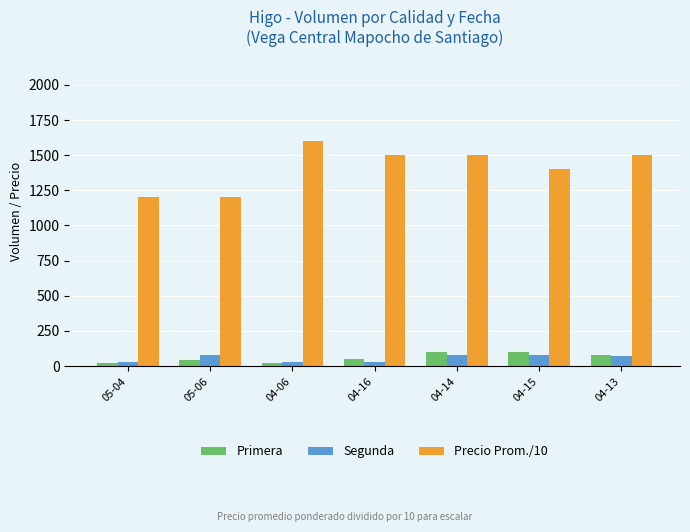

What is the difference between the second highest and second lowest values in the Segunda series?

50